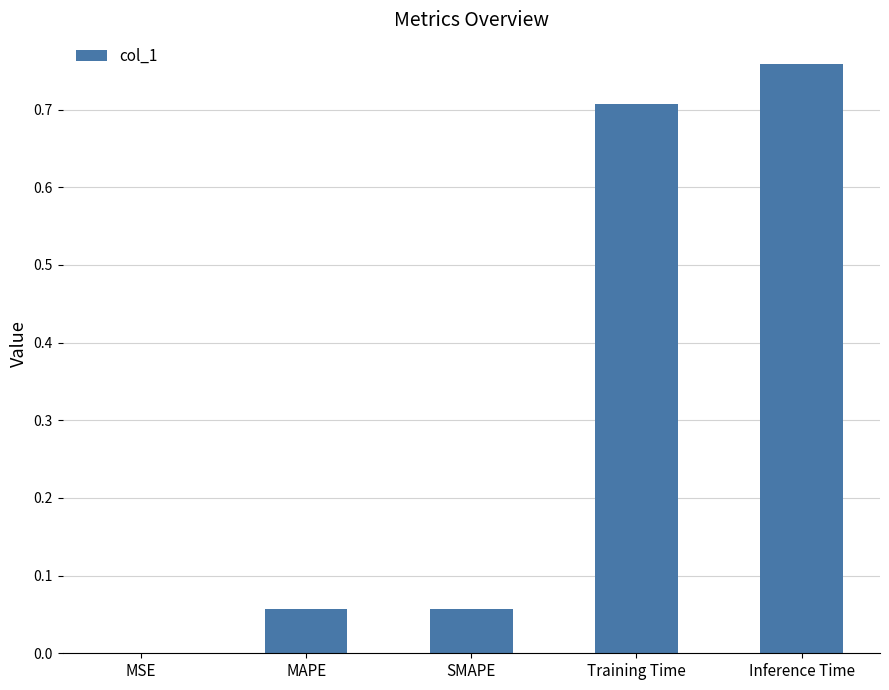

The value at SMAPE is 0.0. True or false?

False